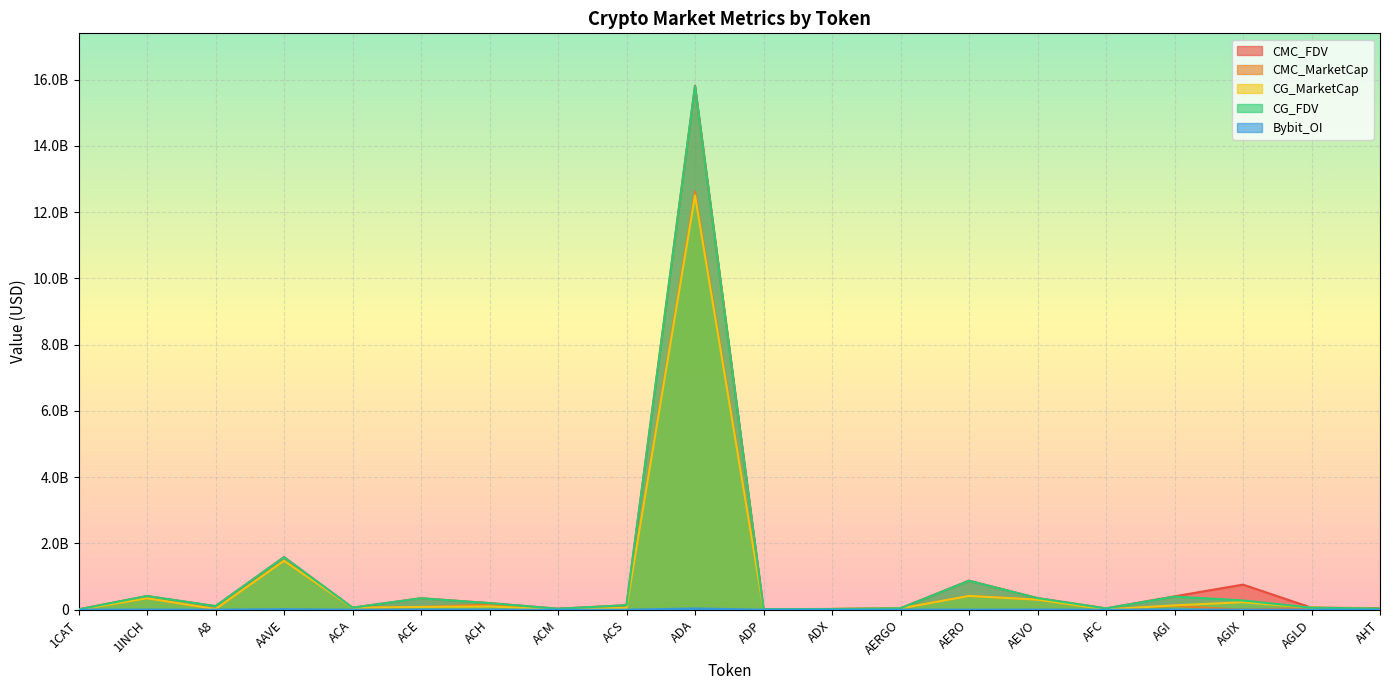

What is the label of the 15th point from the left?

AEVO